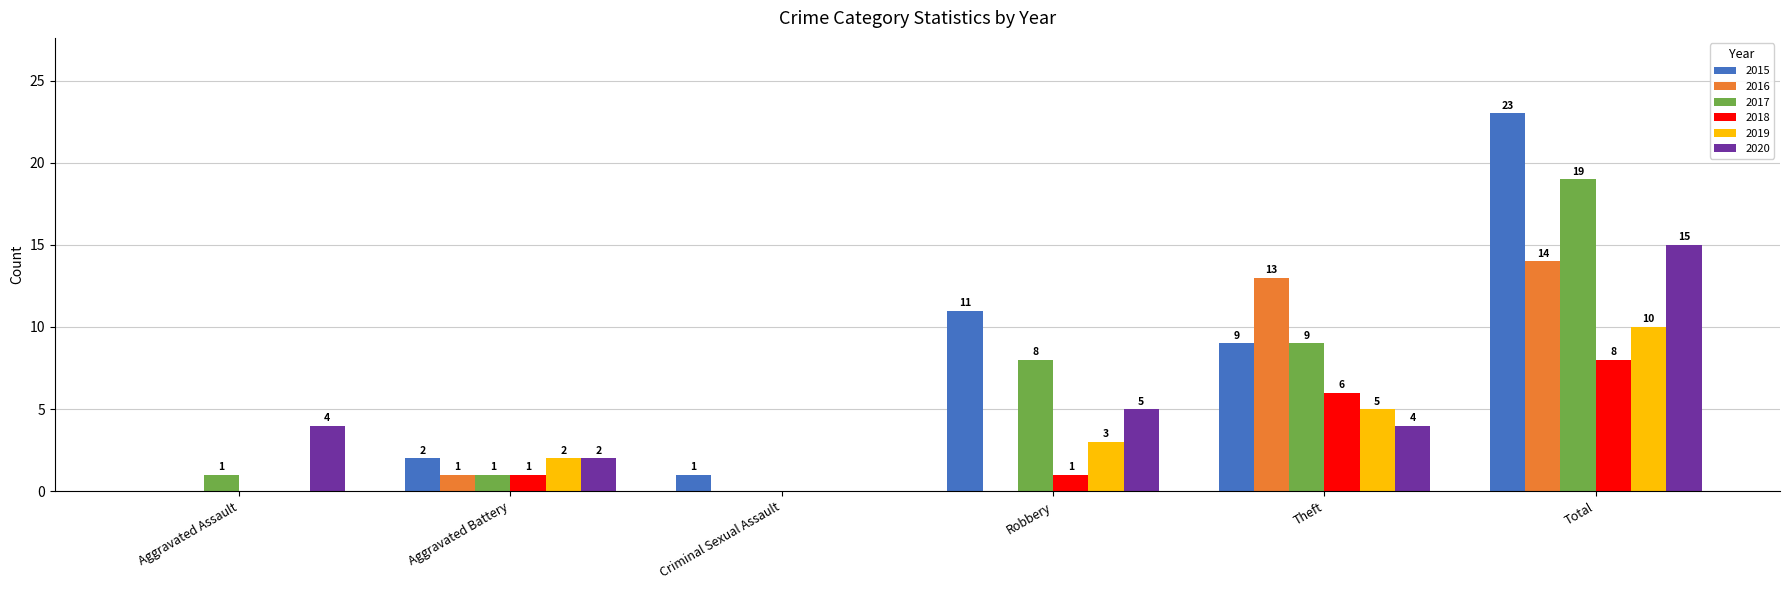

Reading left to right, transcribe all the data shown in this chart.

2015: 0	2	1	11	9	23
2016: 0	1	0	0	13	14
2017: 1	1	0	8	9	19
2018: 0	1	0	1	6	8
2019: 0	2	0	3	5	10
2020: 4	2	0	5	4	15